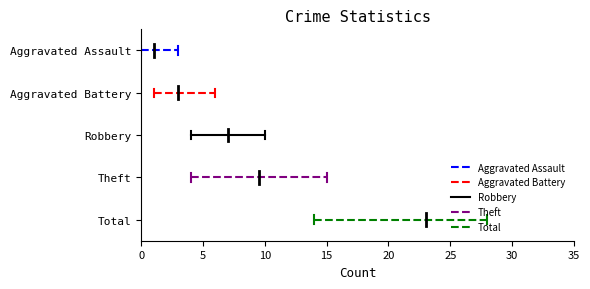

The value of Robbery at 0 is 1. True or false?

False